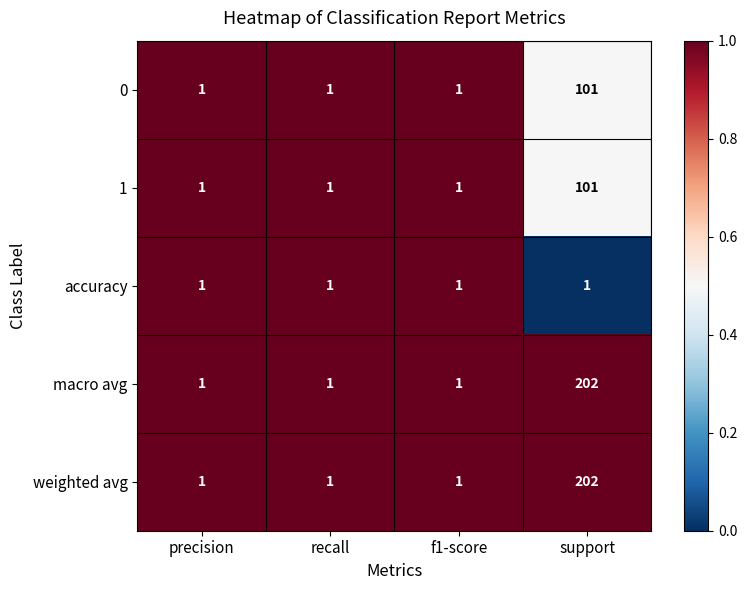

What is the spread (max minus min) of values at support?

201